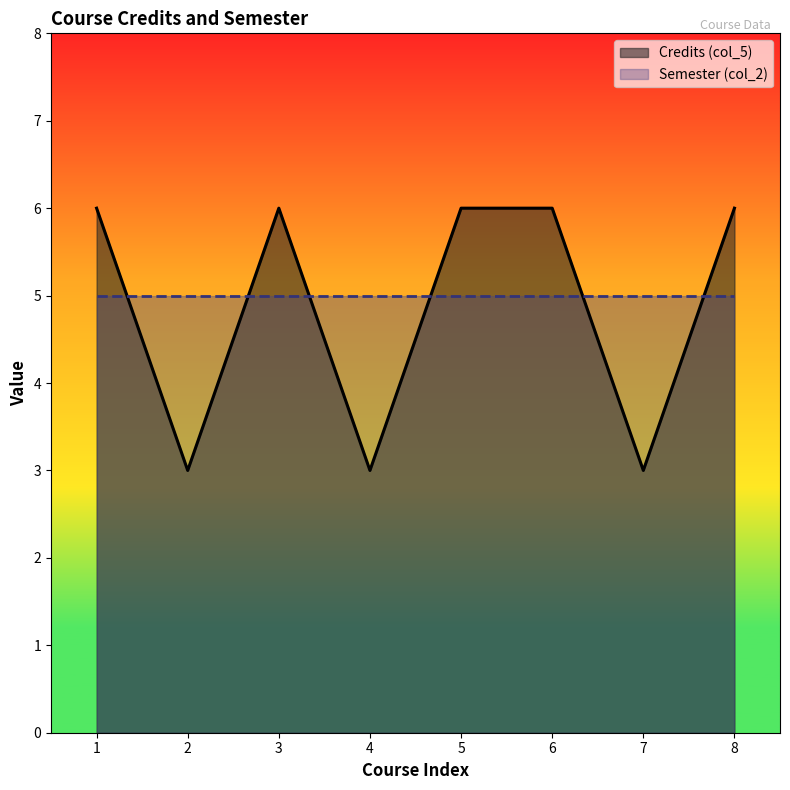

Where is the first local minimum?

2